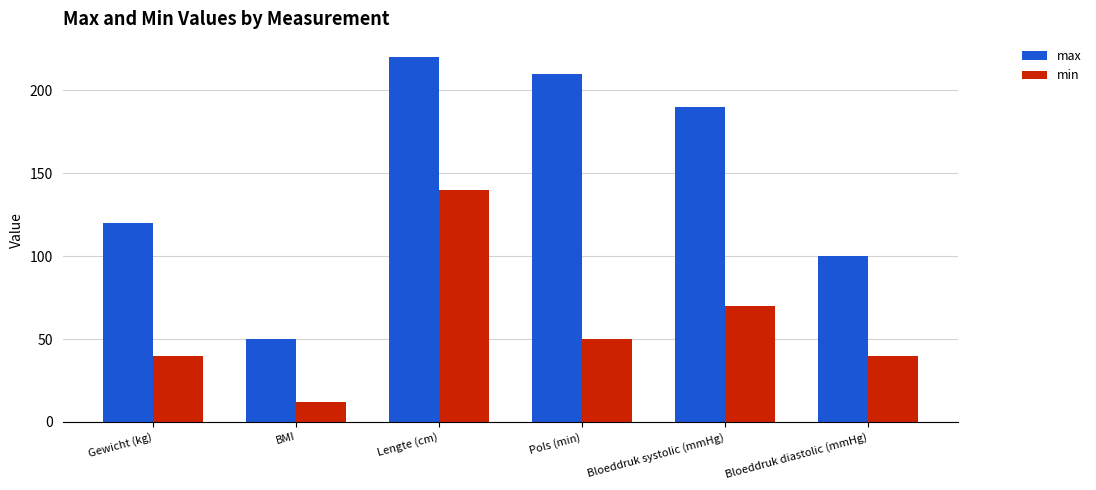

Which series changed the most between Gewicht (kg) and Bloeddruk systolic (mmHg)?

max